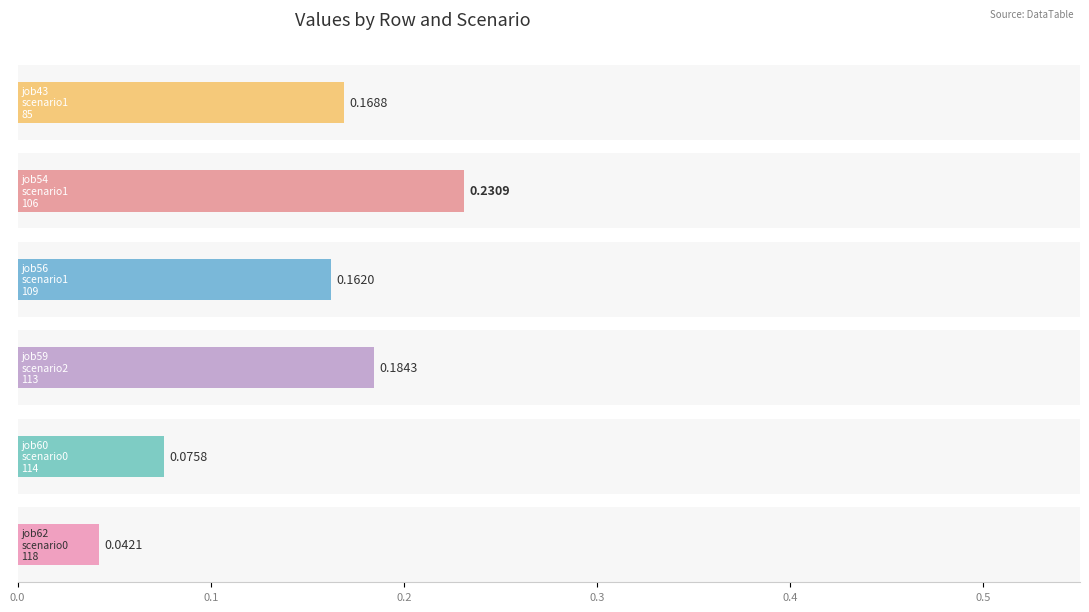

What is the difference between the maximum and minimum values in the job54_scenario1_106 series?

0.2